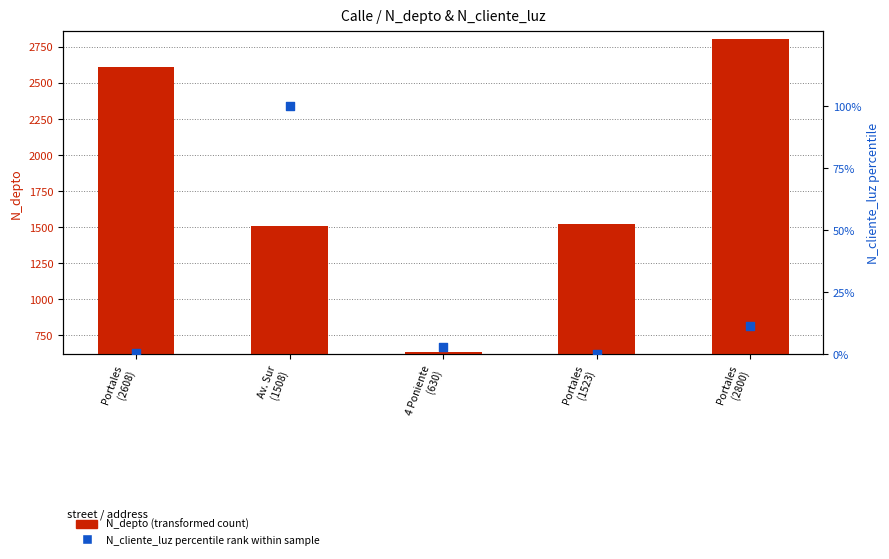

Which series has the largest Y range (max minus min)?

N_depto (transformed count)